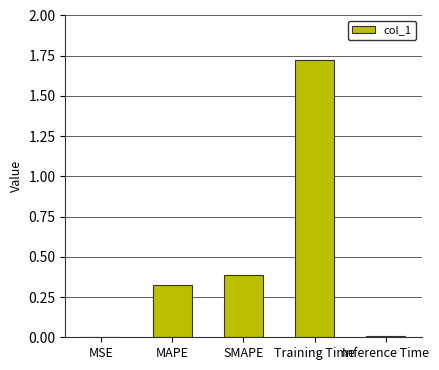

What is the sum of all values?

2.5